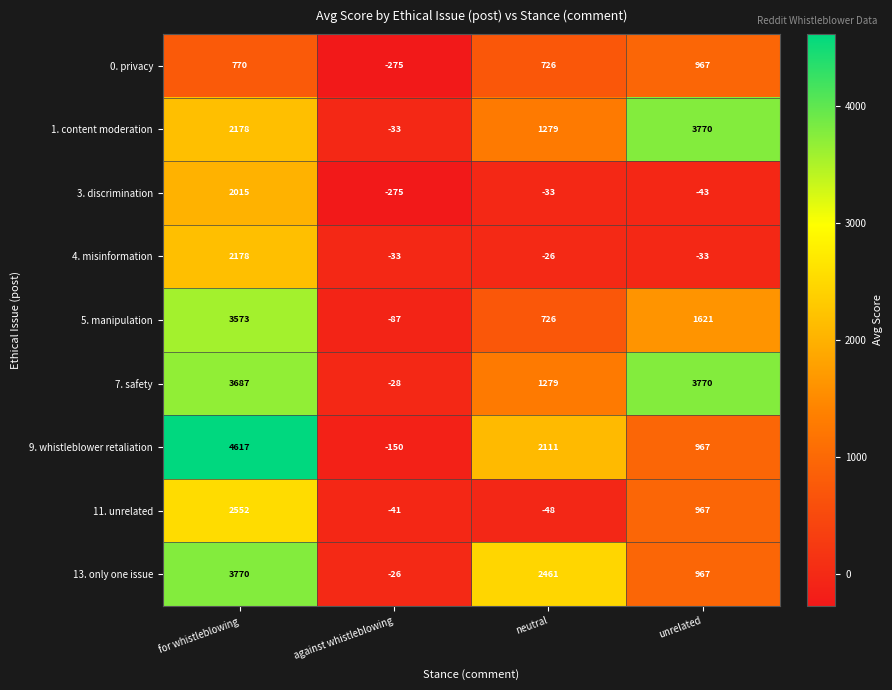

True or false: 11. unrelated has a value of -41 at against whistleblowing.

True